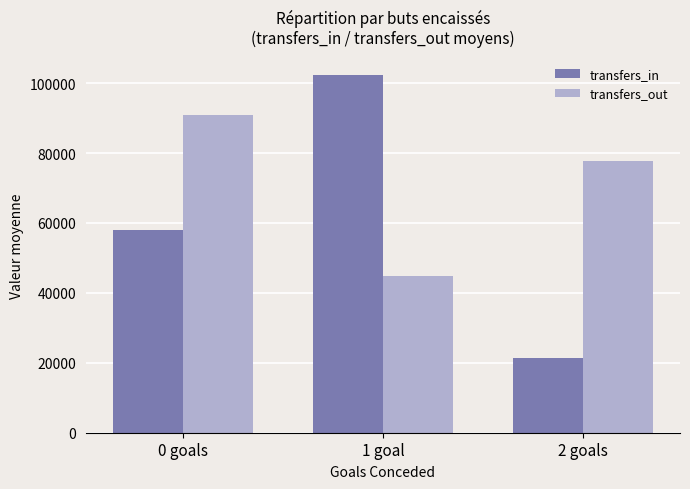

Which label corresponds to the smallest value in the chart?

2 goals